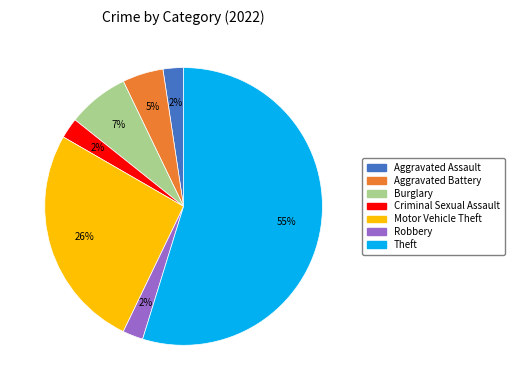

Which slice represents more than half of the pie?

Theft